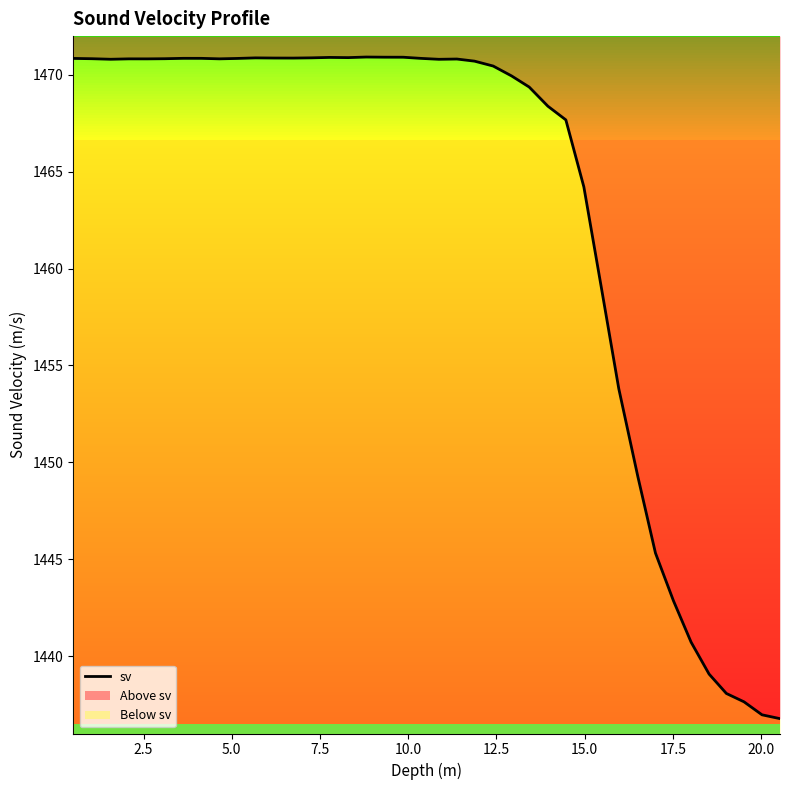

Does the chart have visible grid lines?

No